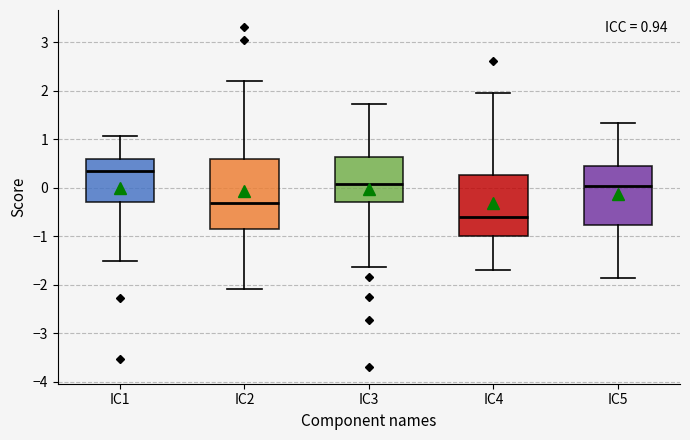

Which box's median line is the lowest?

IC4